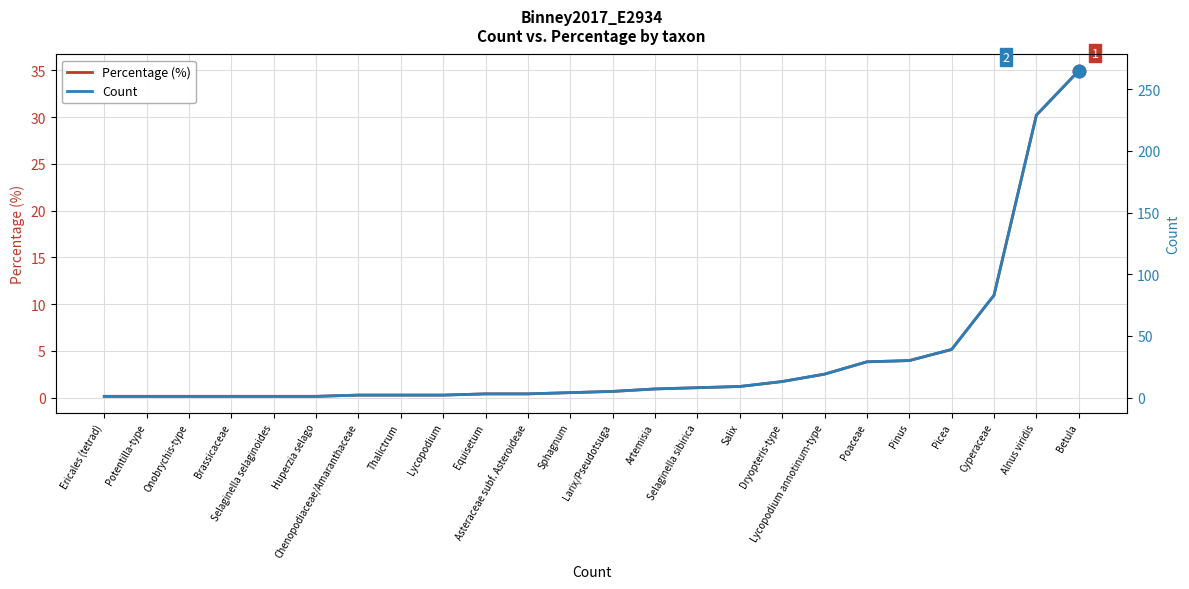

What value does the Percentage (%) series have at Salix?

1.2